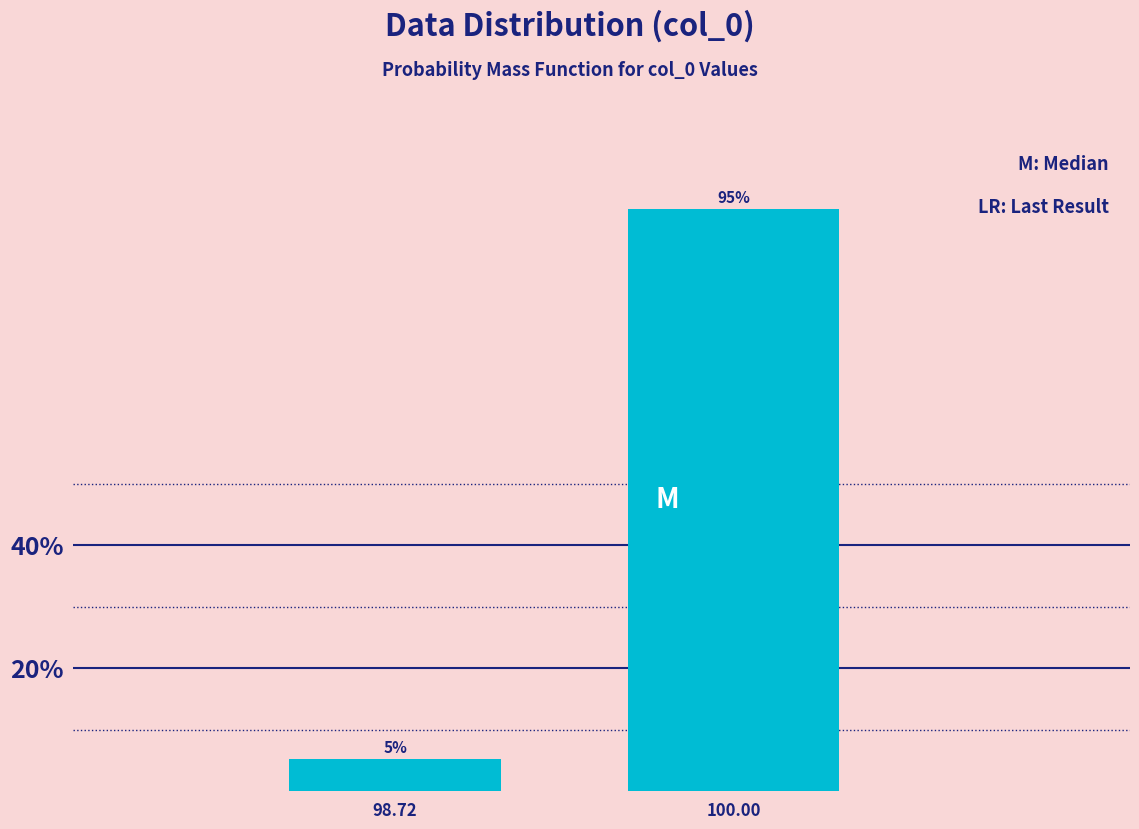

Which has a higher value, 98.72 or 100.00?

100.00